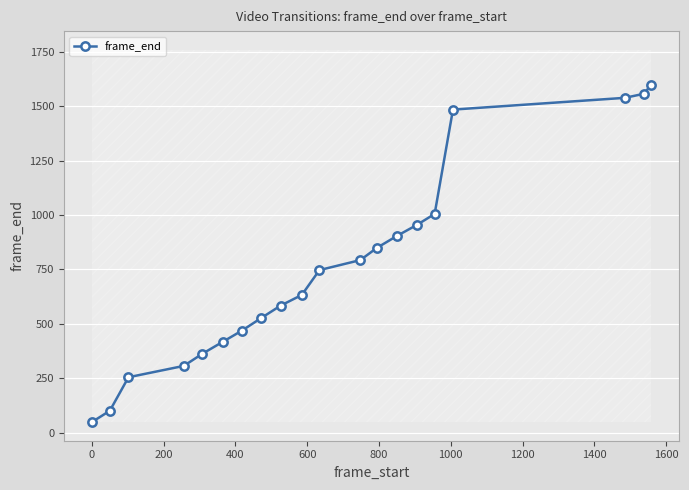

What is the value of the frame_end point at the 15th from the left?

954